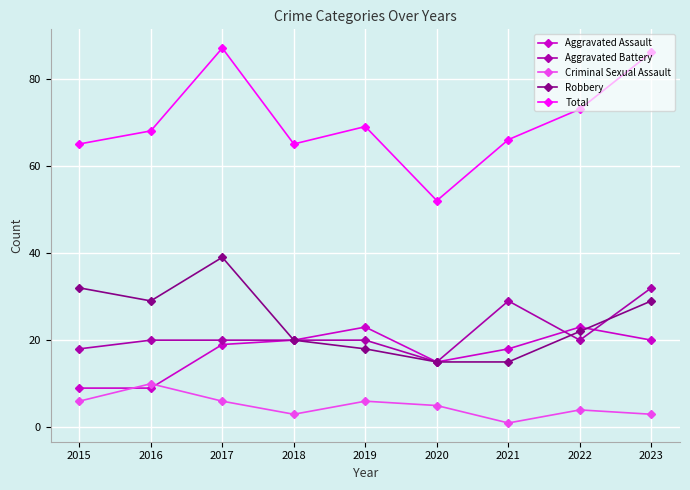

What is the average value of the Robbery series?

24